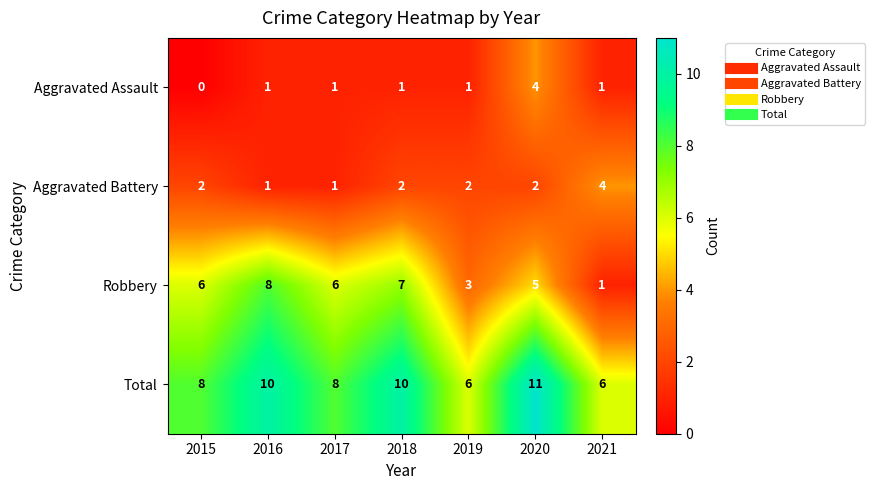

Between 2015 and 2019, which series saw the biggest shift?

Robbery